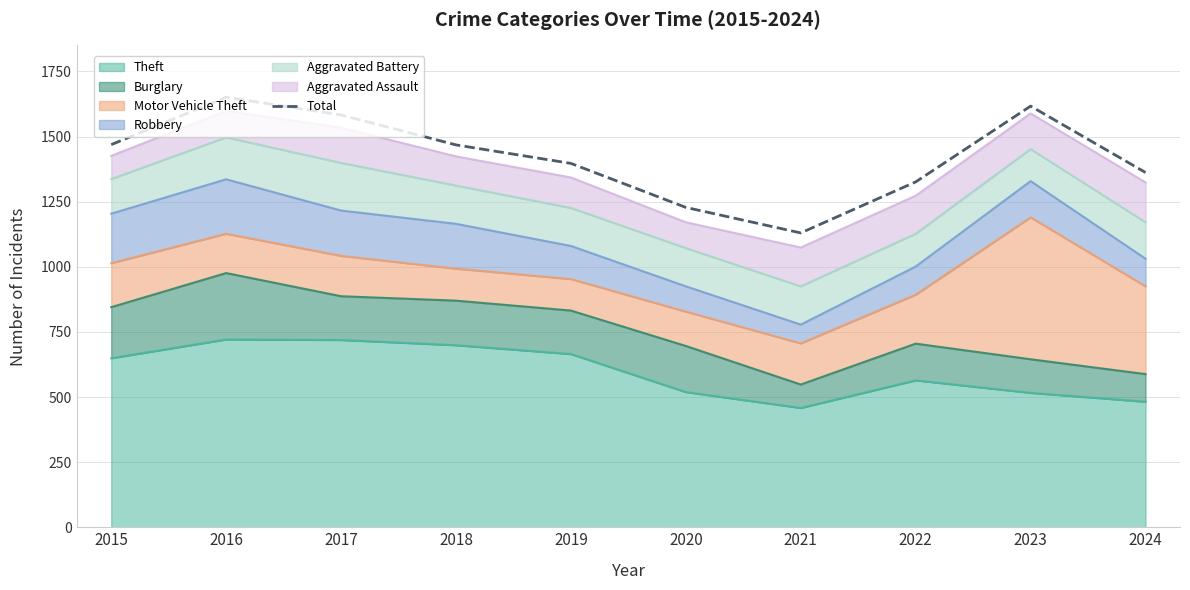

Read the value at 2016.

1651